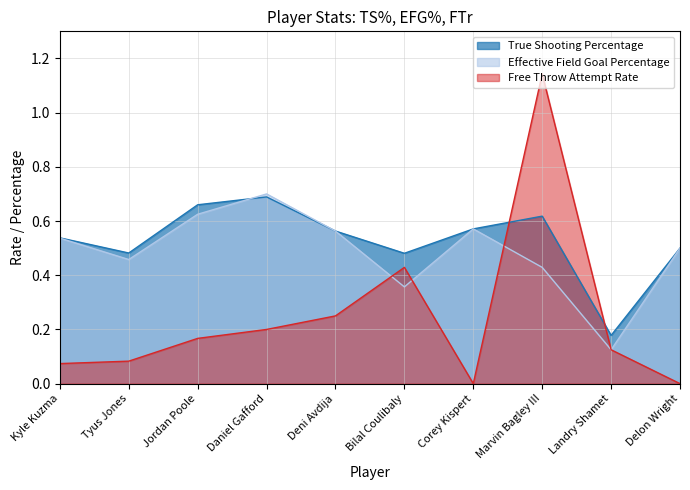

What is the average value of the Free Throw Attempt Rate series?

0.2